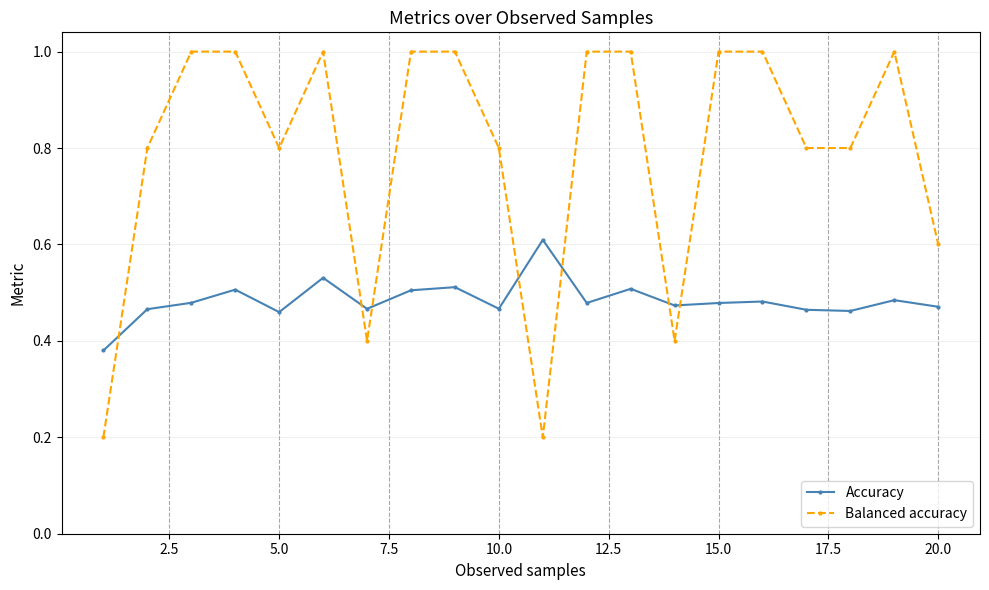

What is the difference between the second highest and minimum values in the Accuracy series?

0.2